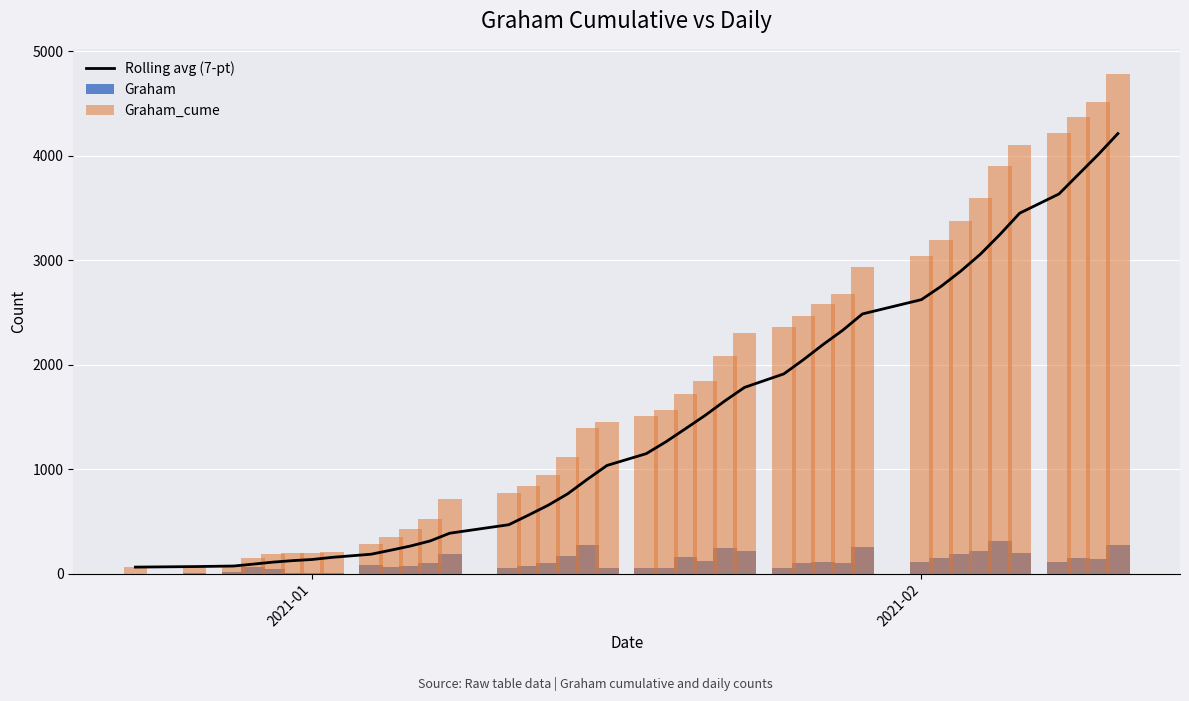

What is the difference between the second highest and minimum values in the Graham_cume series?

4448.0